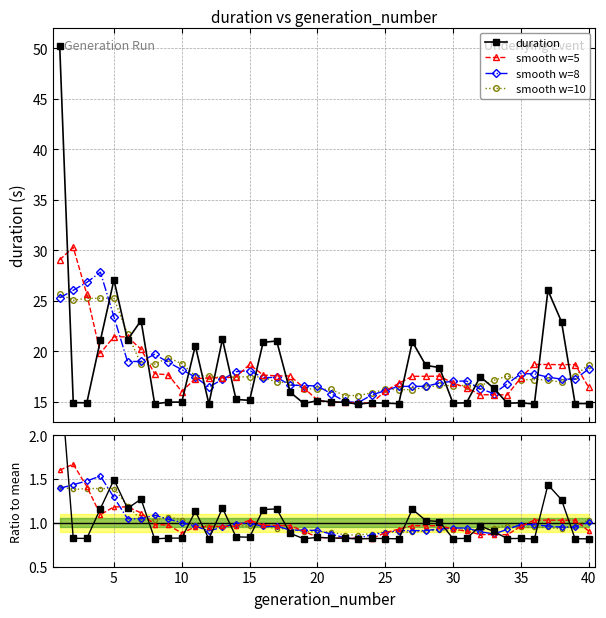

Which label corresponds to the largest value in the chart?

1